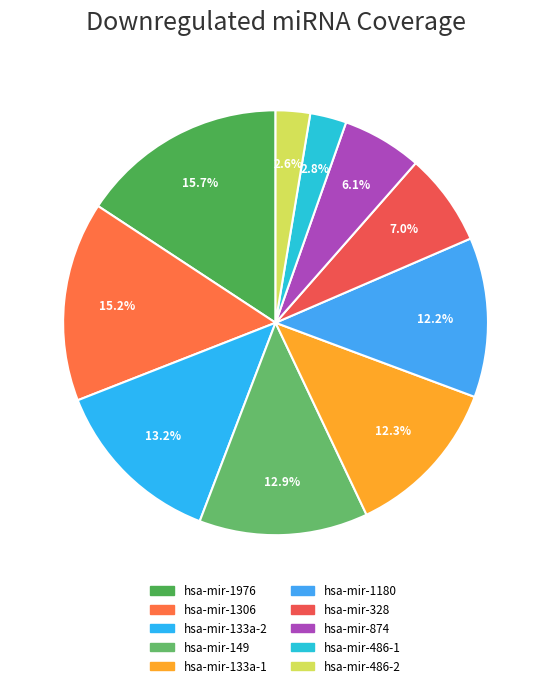

Between hsa-mir-133a-1 and hsa-mir-149, which is larger?

hsa-mir-149